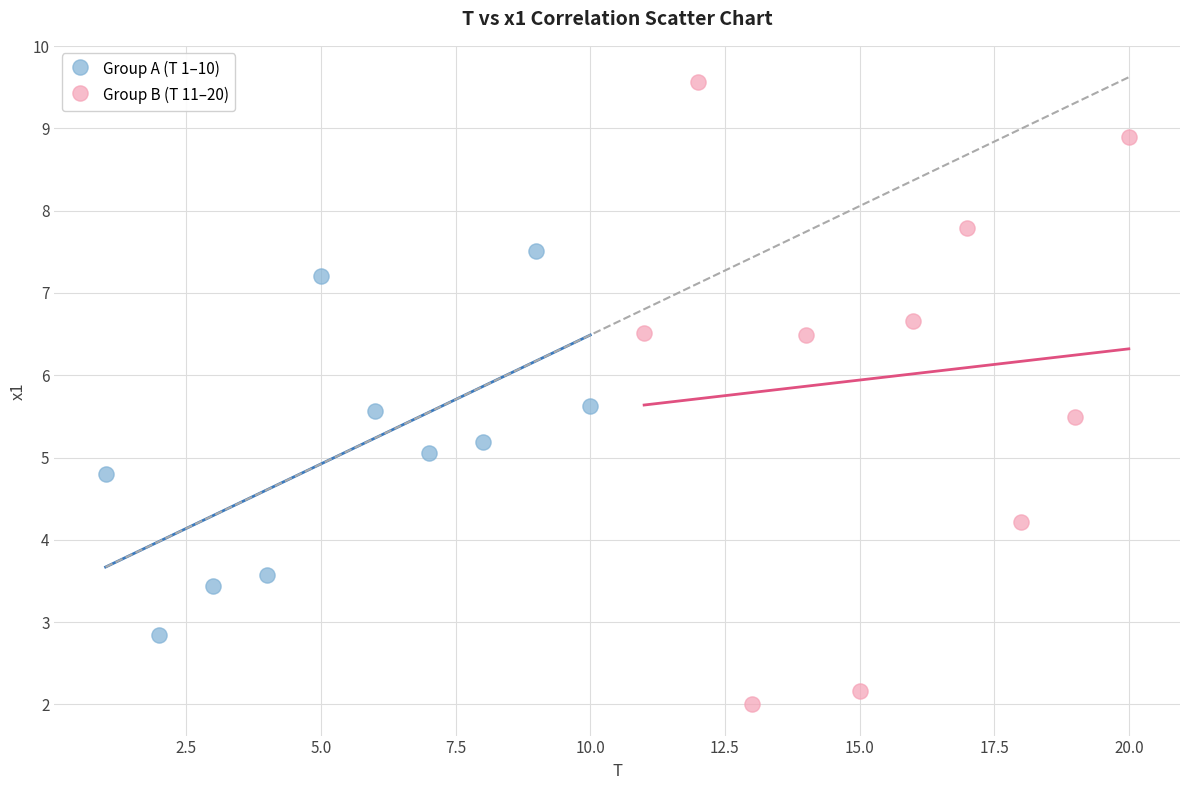

Which series contains the lowest Y value?

Group B (T 11–20)